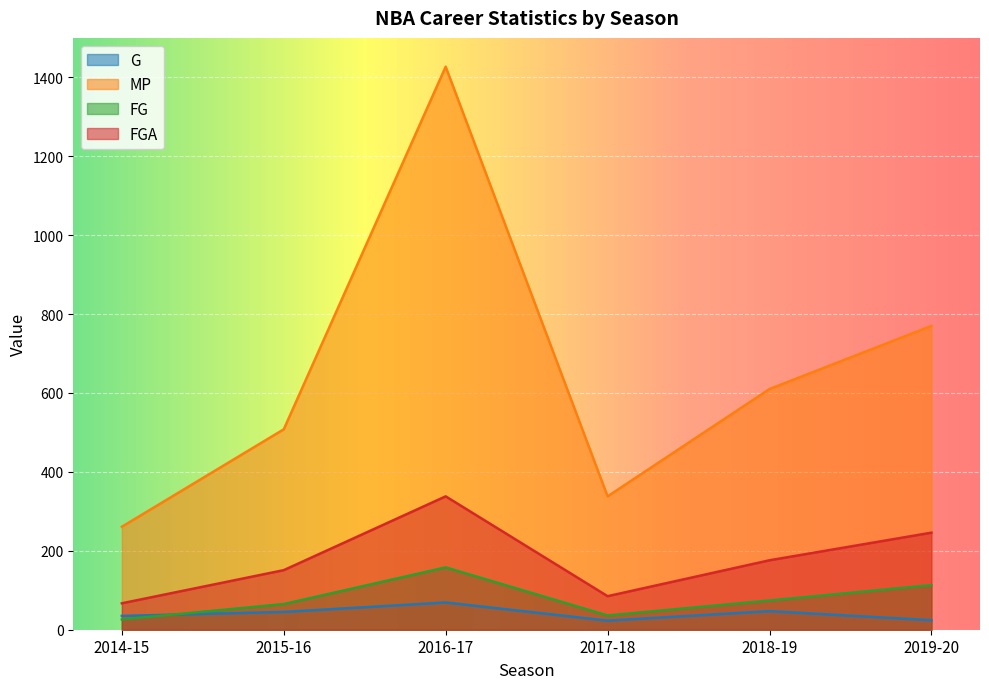

Between 2016-17 and 2014-15, which is larger?

2016-17